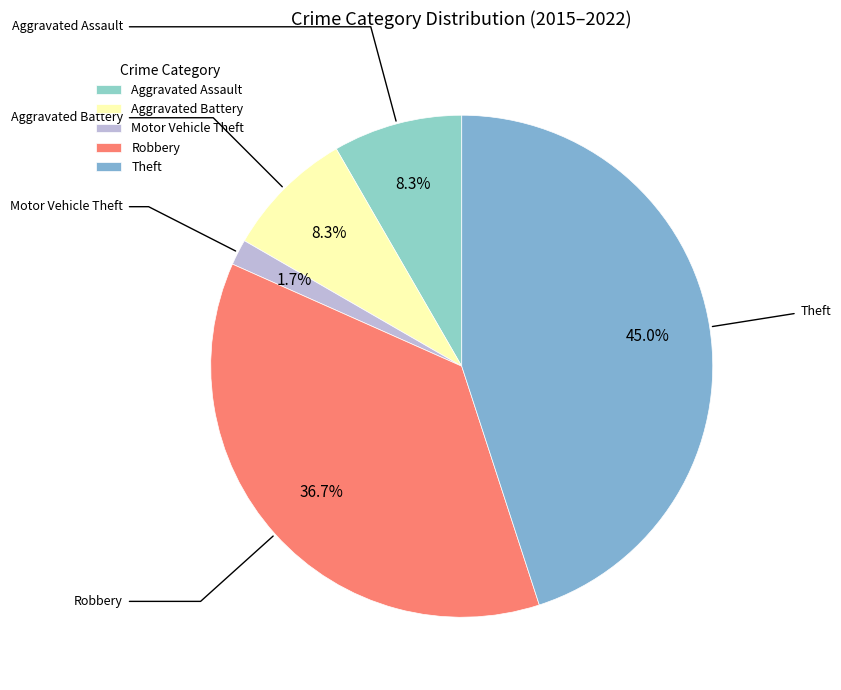

To the nearest percent, what is the combined percentage of Motor Vehicle Theft and Aggravated Assault?

10%